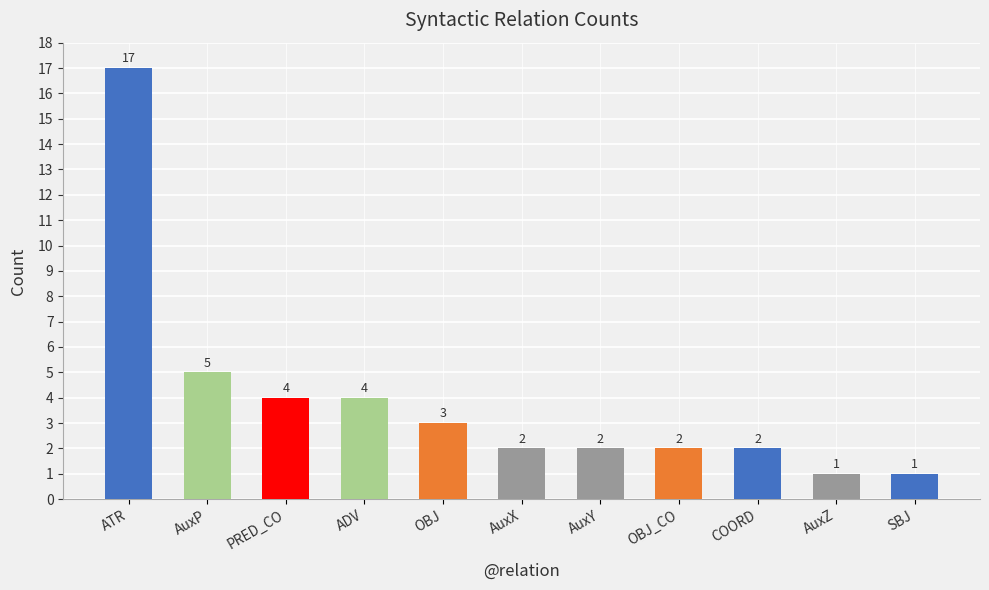

What is the value of the 6th bar from the left?

2